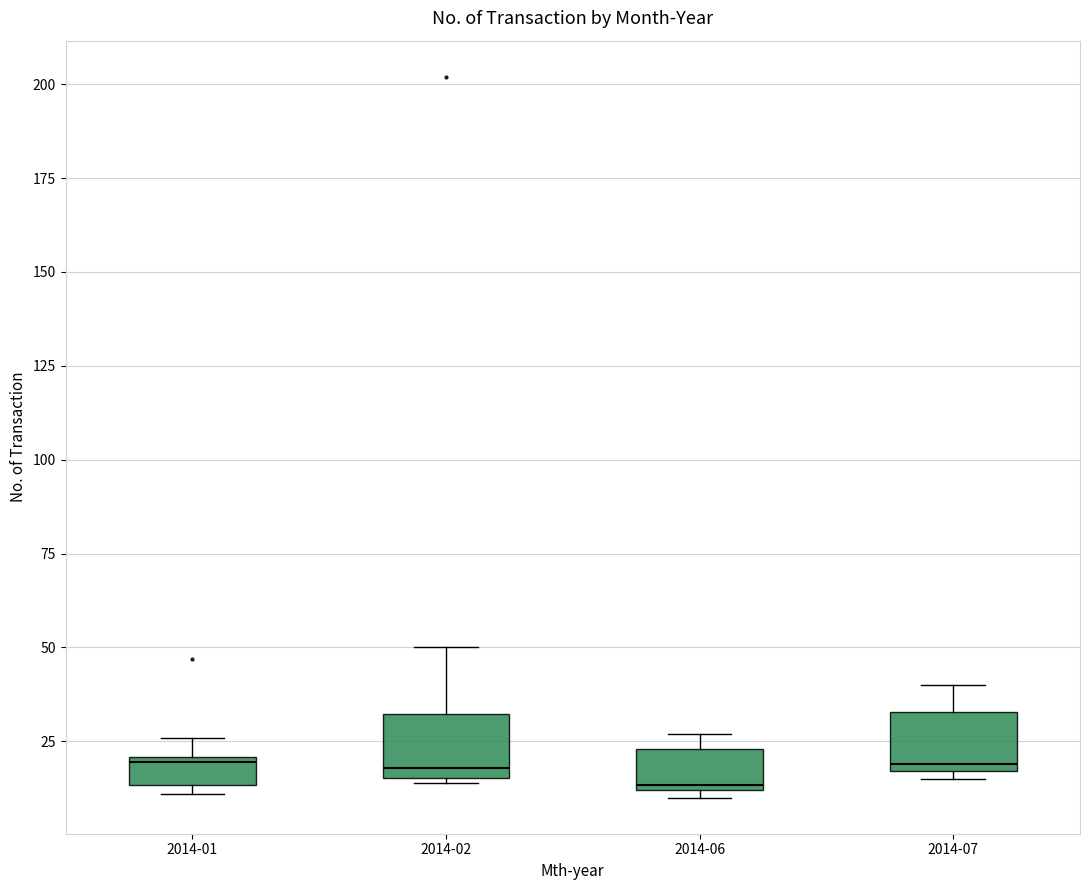

Where is the upper edge of the box for 2014-02 on the y-axis? The values are not printed on the chart, so give them approximately, as read against the axis.

30